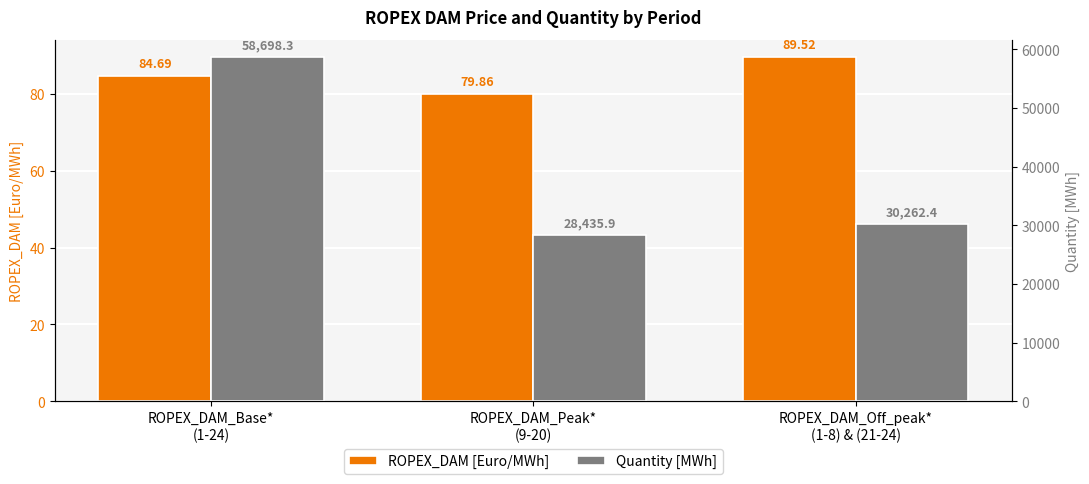

What is the total value across all series at ROPEX_DAM_Off_peak*
(1-8) & (21-24)?

30351.9